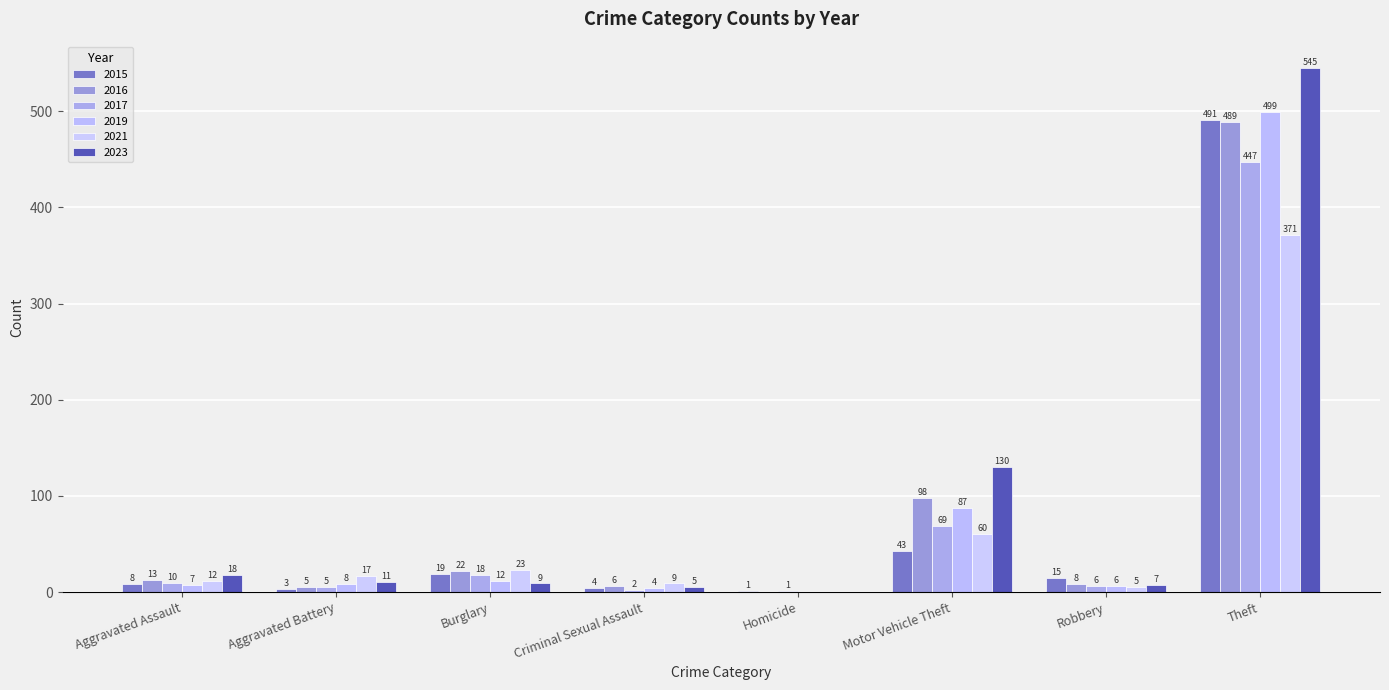

Where does the 2015 series first go above 15?

Burglary